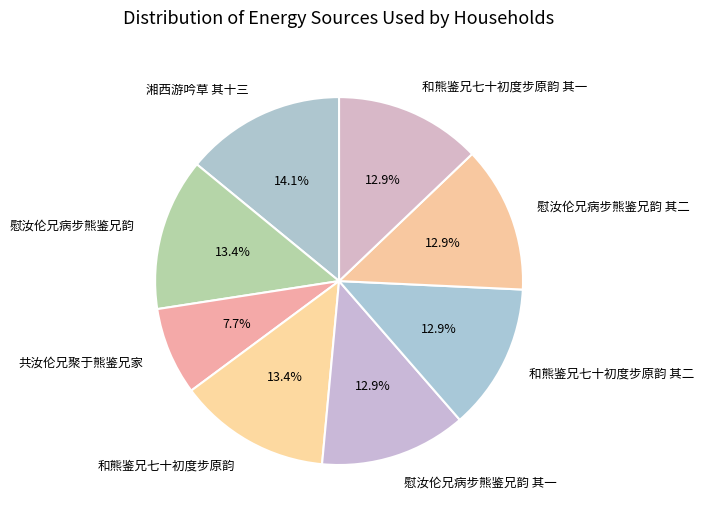

Does 慰汝伦兄病步熊鉴兄韵 其二 account for over 50% of the chart?

No